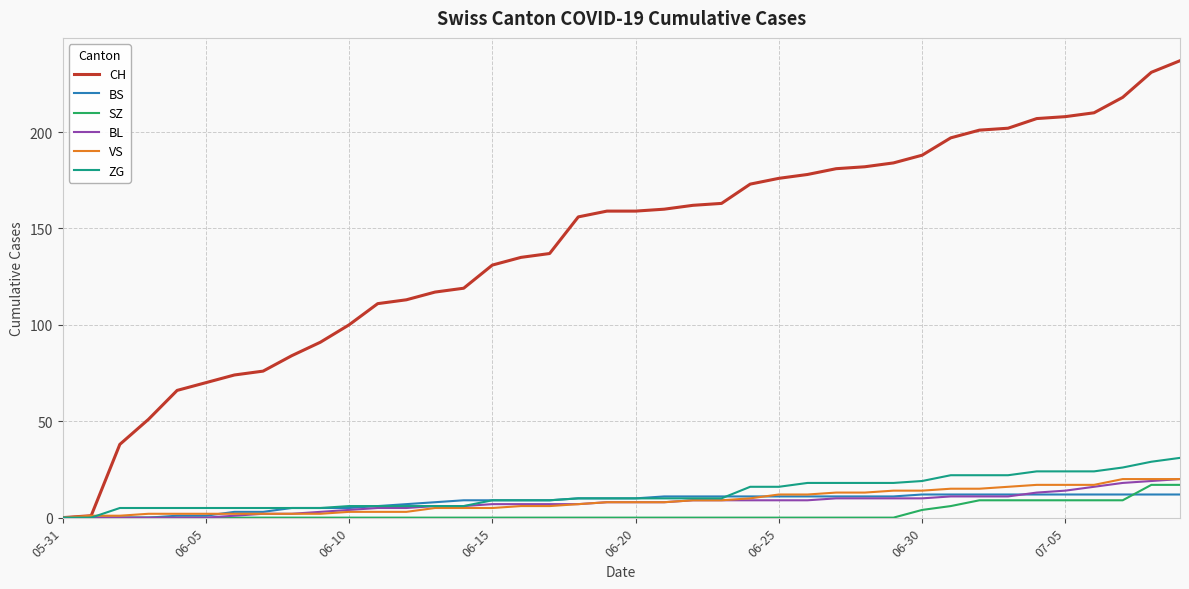

Which series has the widest spread of values?

CH